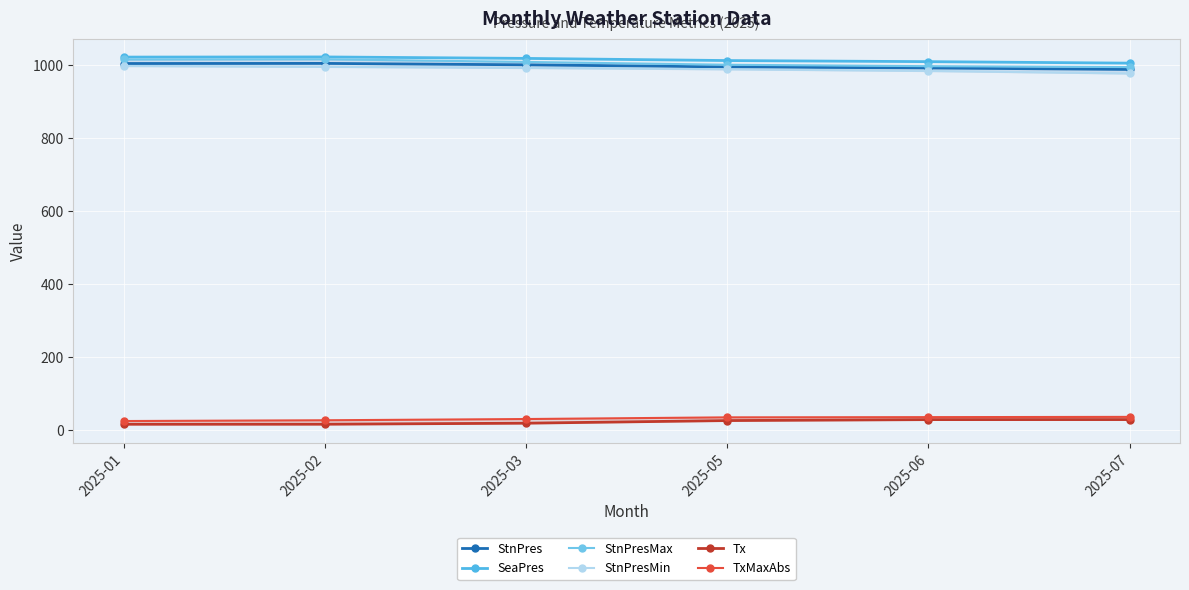

True or false: TxMaxAbs and Tx intersect in this chart.

False